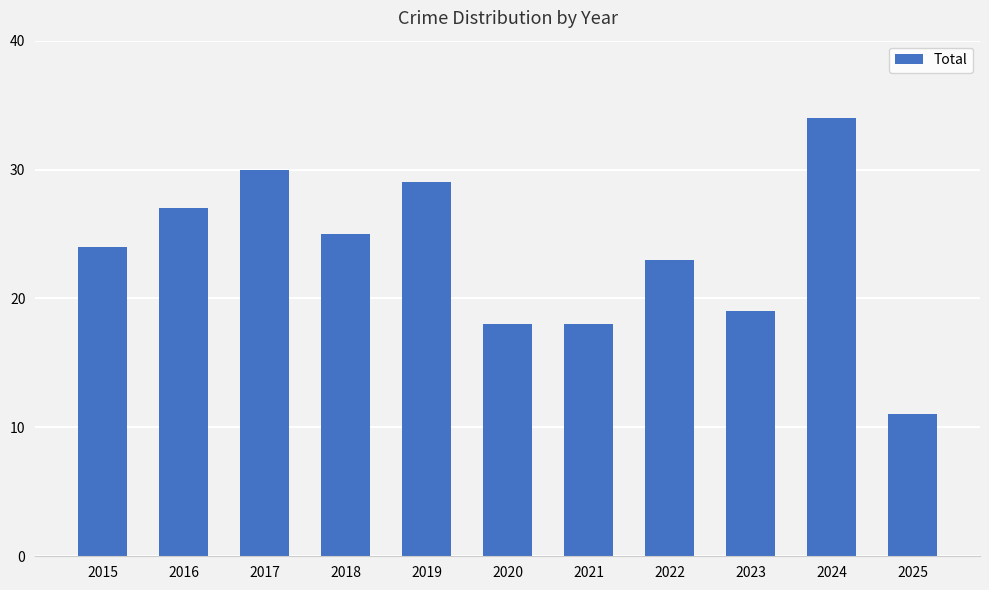

What is the ratio of the value at 2016 to the value at 2017?

0.9